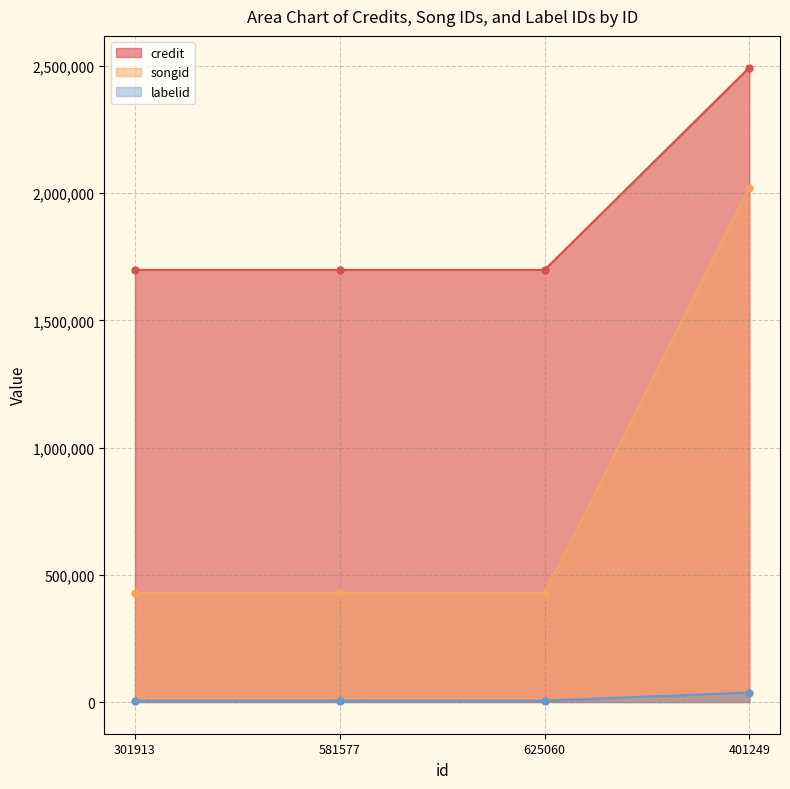

Reading left to right, list all the values displayed in this chart.

credit: 1698055	1698055	1698055	2493068
songid: 428373	428373	428373	2021779
labelid: 4875	4875	4875	37288